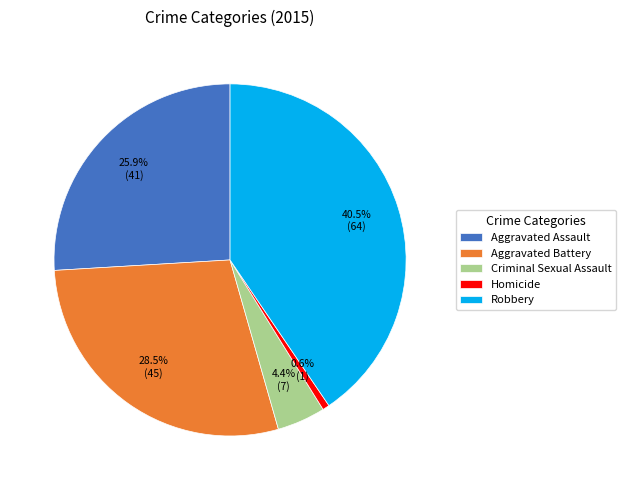

Which has a higher value, Homicide or Criminal Sexual Assault?

Criminal Sexual Assault